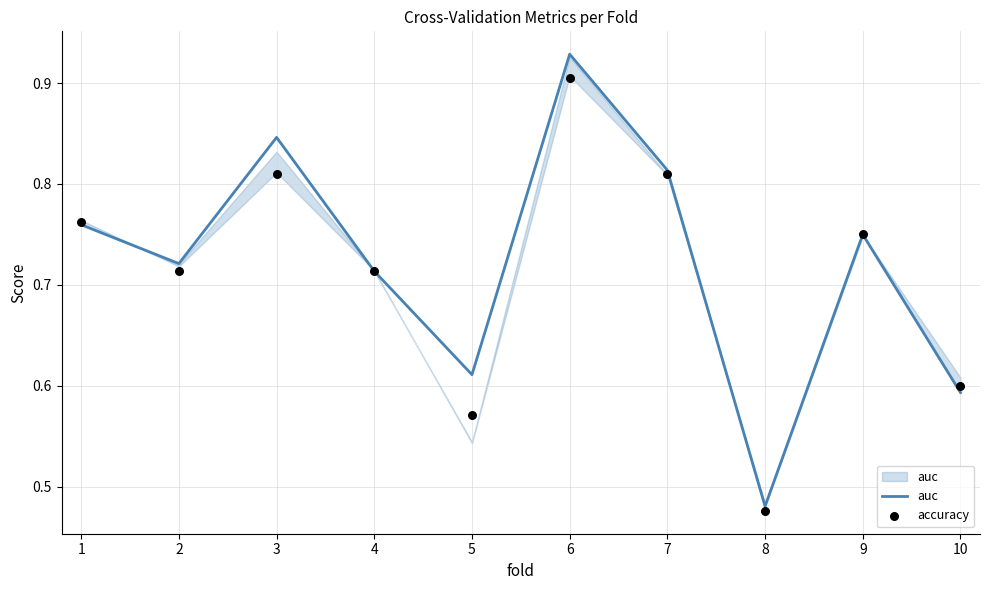

Is the value of auc at 8 greater than the value of accuracy at 5?

No